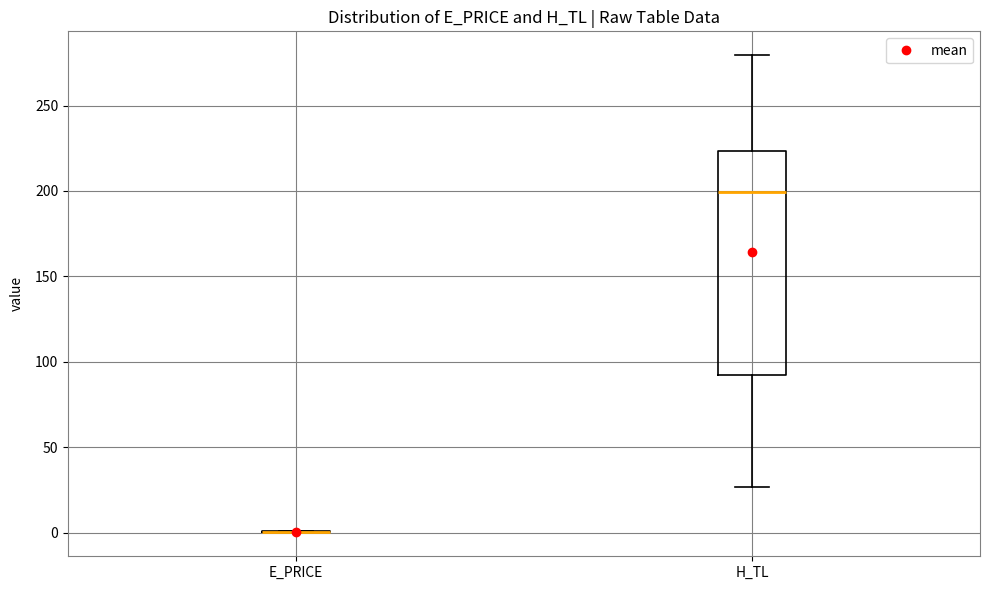

Reading left to right, transcribe this box plot: for each box, give where its median line is, the range the box spans, and where its two whiskers end, as read against the y-axis. The values are not printed on the chart, so give them approximately, as read against the axis.

E_PRICE: box collapsed to a line at 0, whiskers 0 to 0
H_TL: median 200, box 90 to 225, whiskers 25 to 280